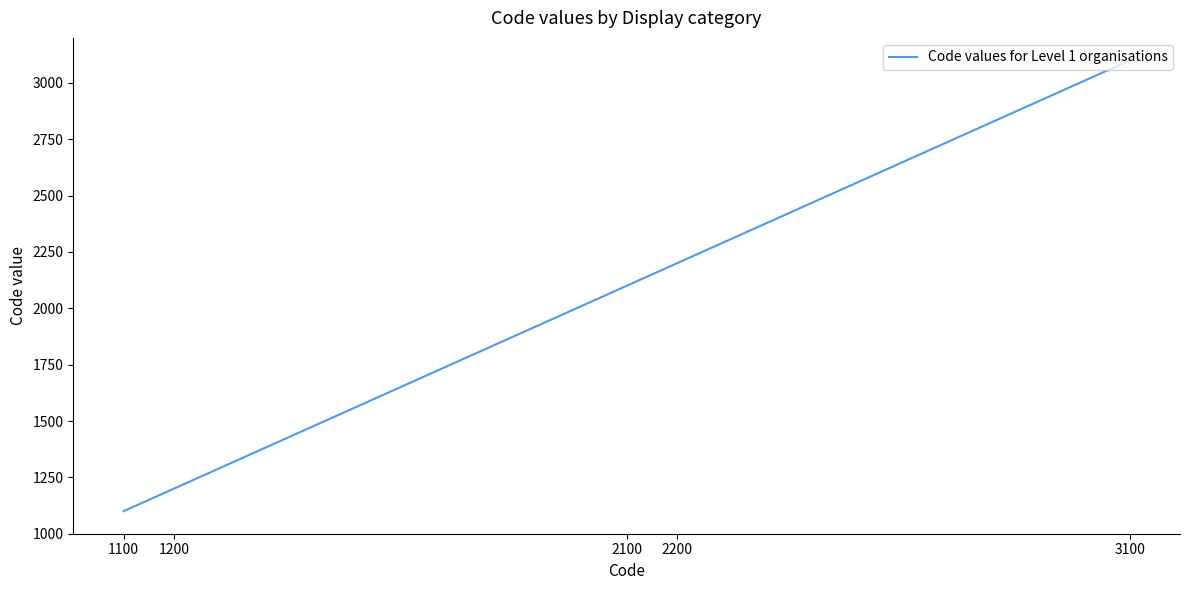

List the labels in order of value, smallest first.

1100, 1200, 2100, 2200, 3100